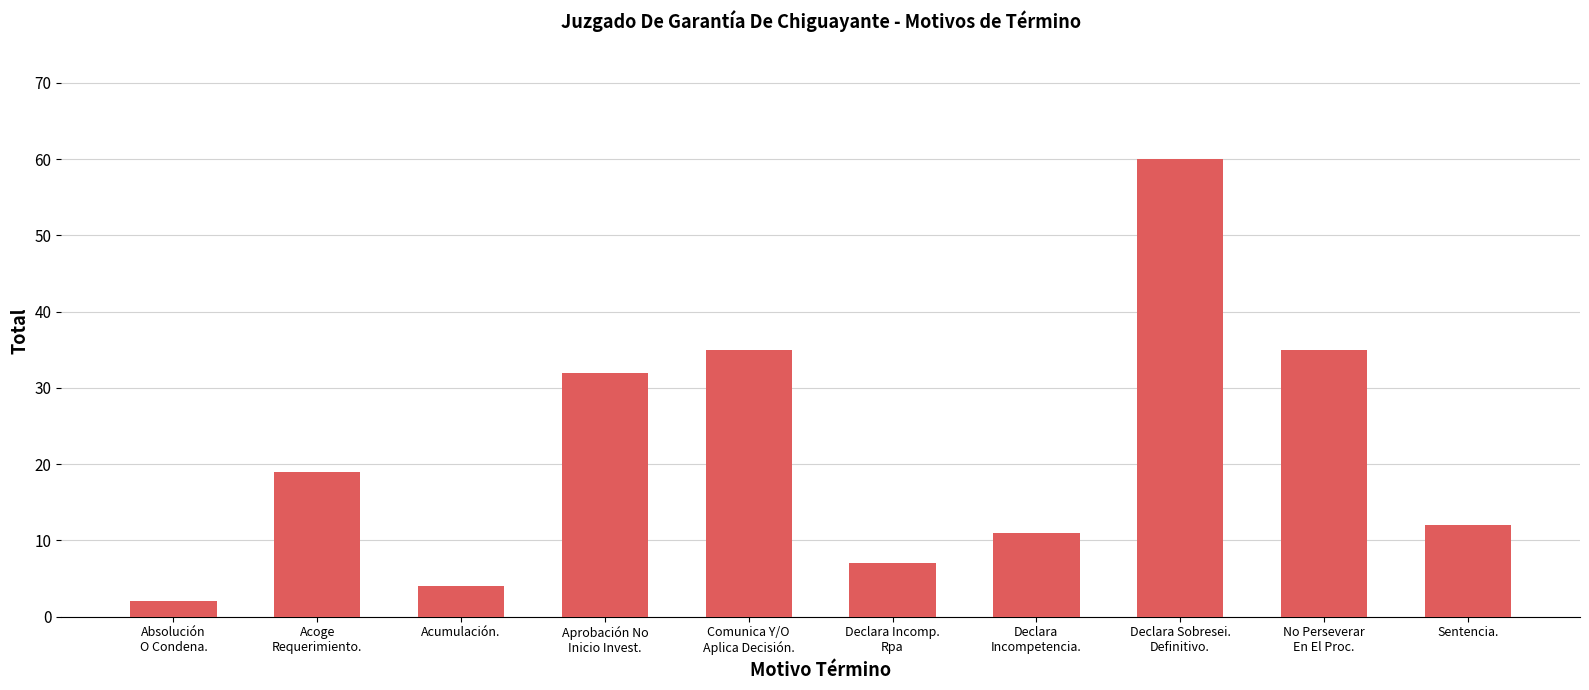

What is the smallest value displayed?

2